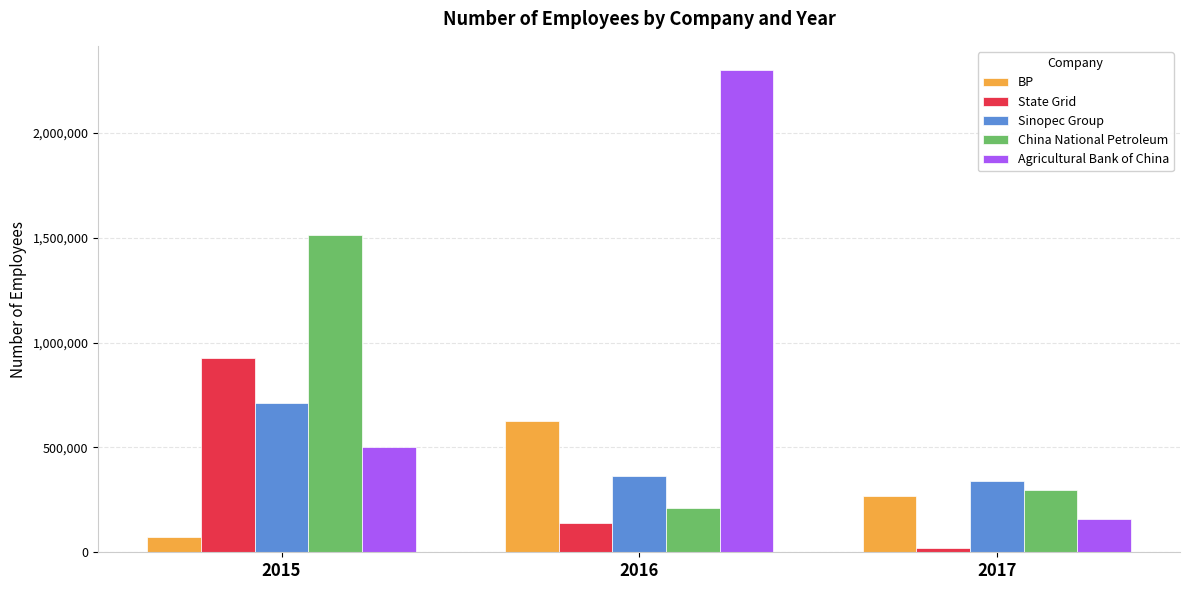

Reading left to right, what are all the values shown in this chart?

BP: 74500	626715	268540
State Grid: 926067	140253	18500
Sinopec Group: 713288	364445	341400
China National Petroleum: 1512048	211915	295000
Agricultural Bank of China: 501368	2300000	160900